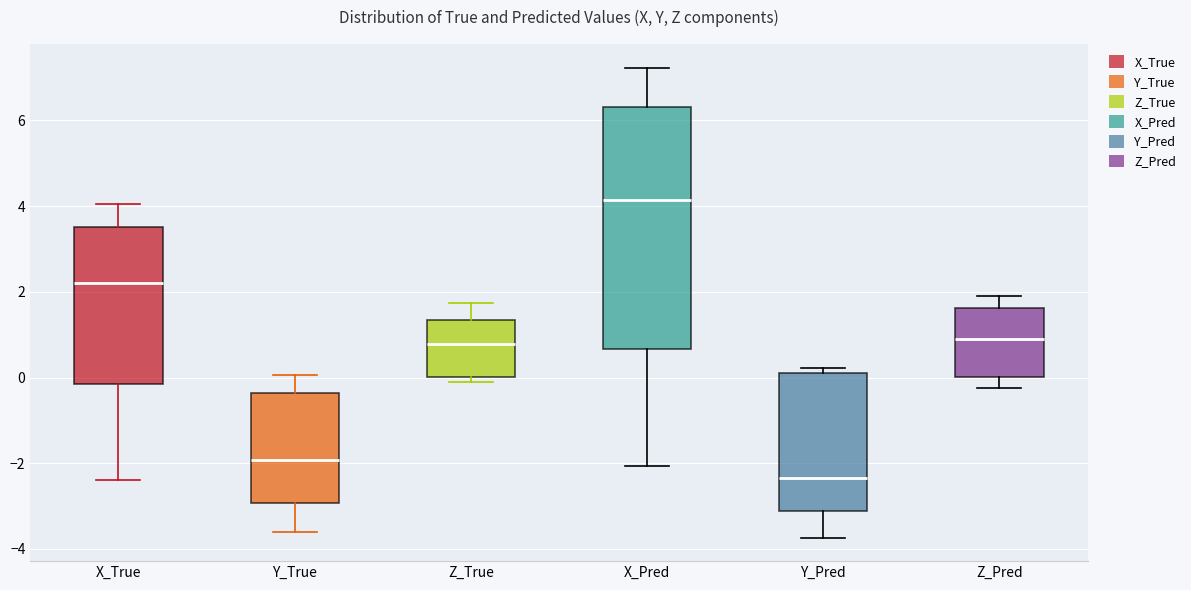

Which box's median line is the highest?

X_Pred